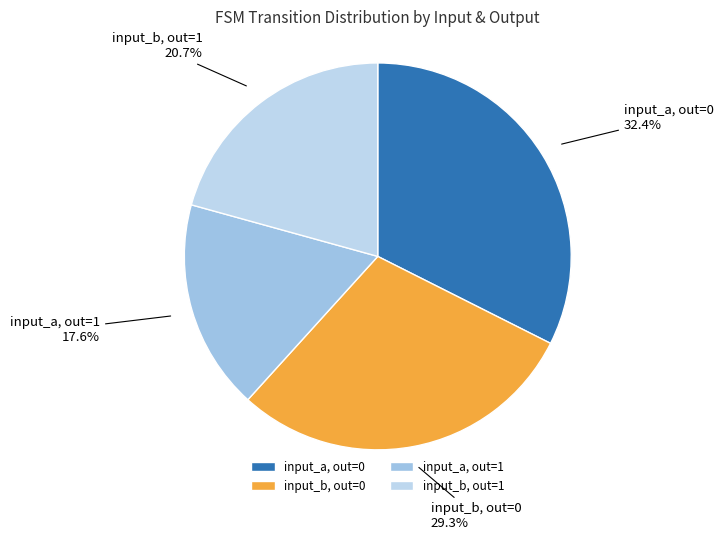

How much of the chart is everything except input_b, out=0?

70.7%